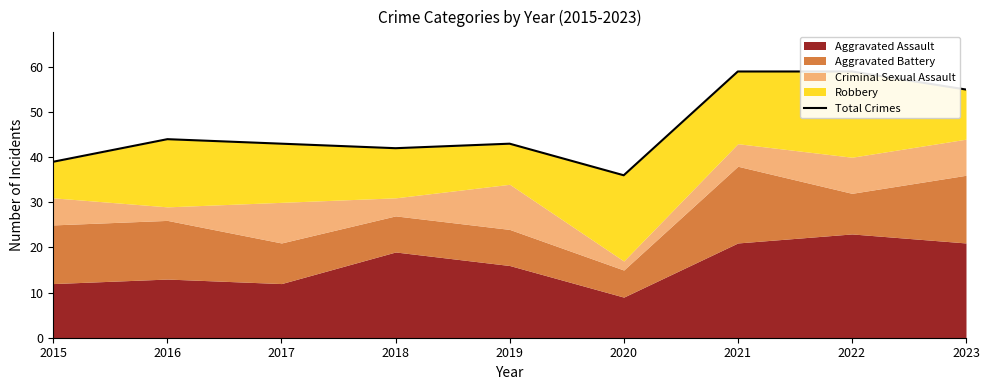

What is the minimum value shown in the chart?

36